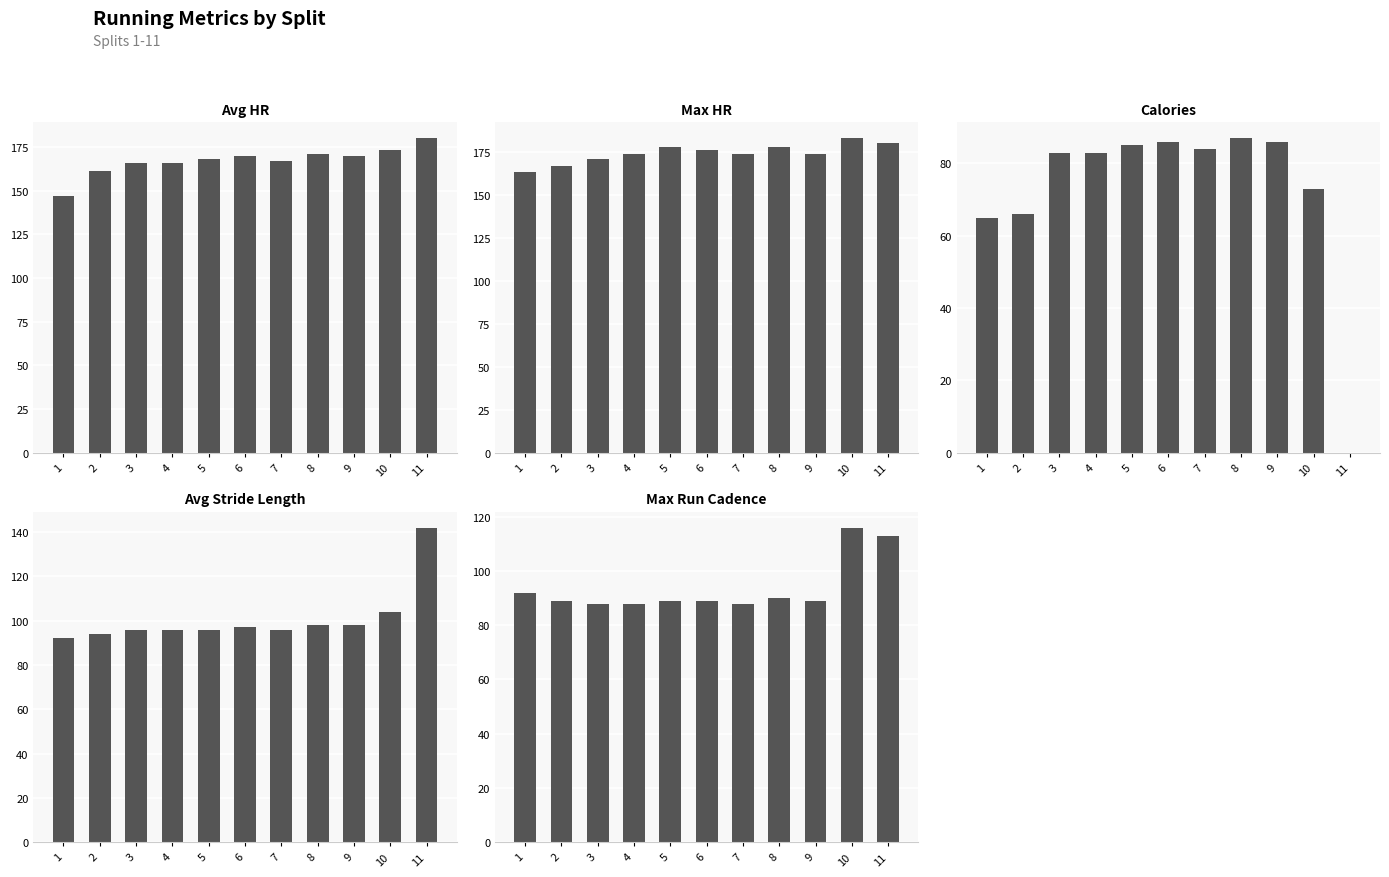

What is the sum of the Max Run Cadence values at 11 and 6?

202